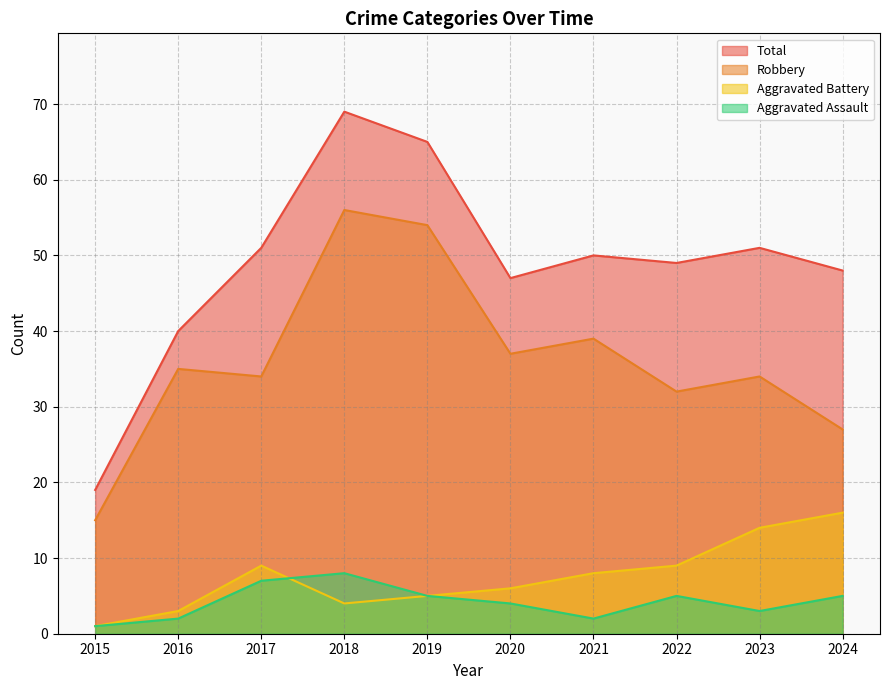

Reading left to right, what are all the values shown in this chart?

Aggravated Assault: 1	2	7	8	5	4	2	5	3	5
Aggravated Battery: 1	3	9	4	5	6	8	9	14	16
Robbery: 15	35	34	56	54	37	39	32	34	27
Total: 19	40	51	69	65	47	50	49	51	48